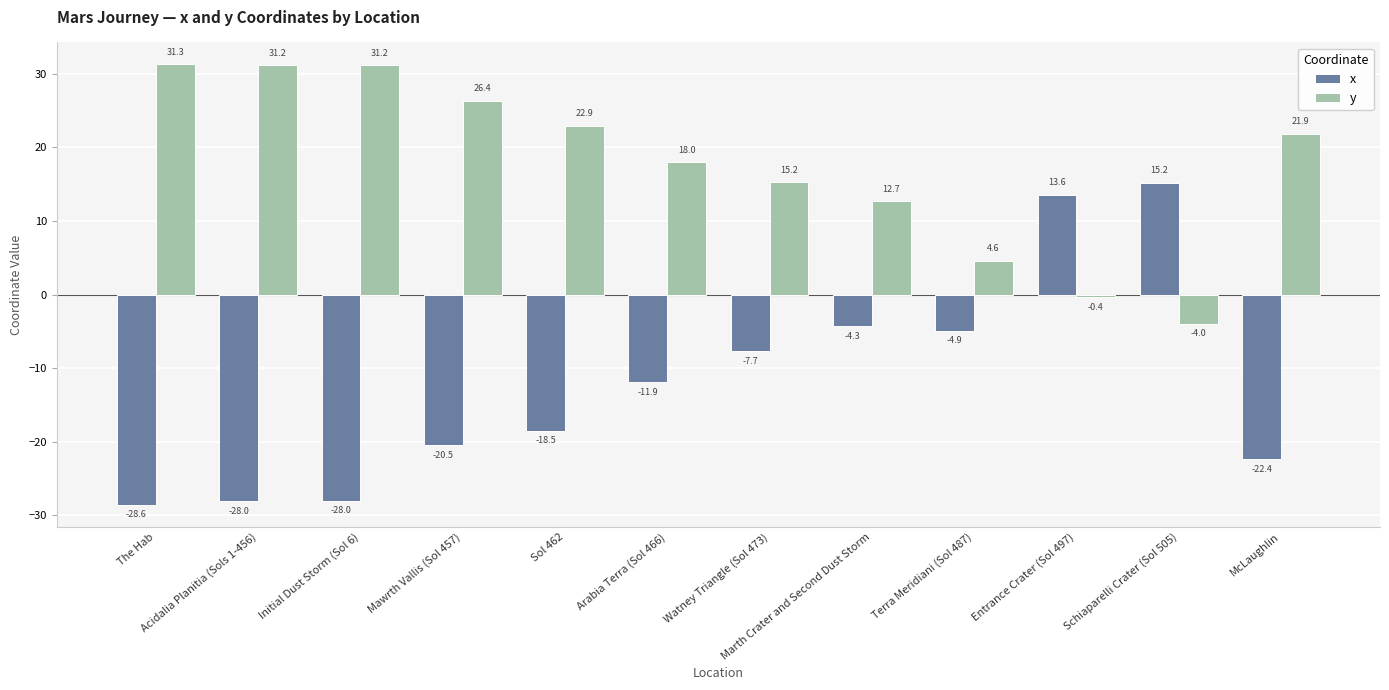

Which series has the widest spread of values?

x